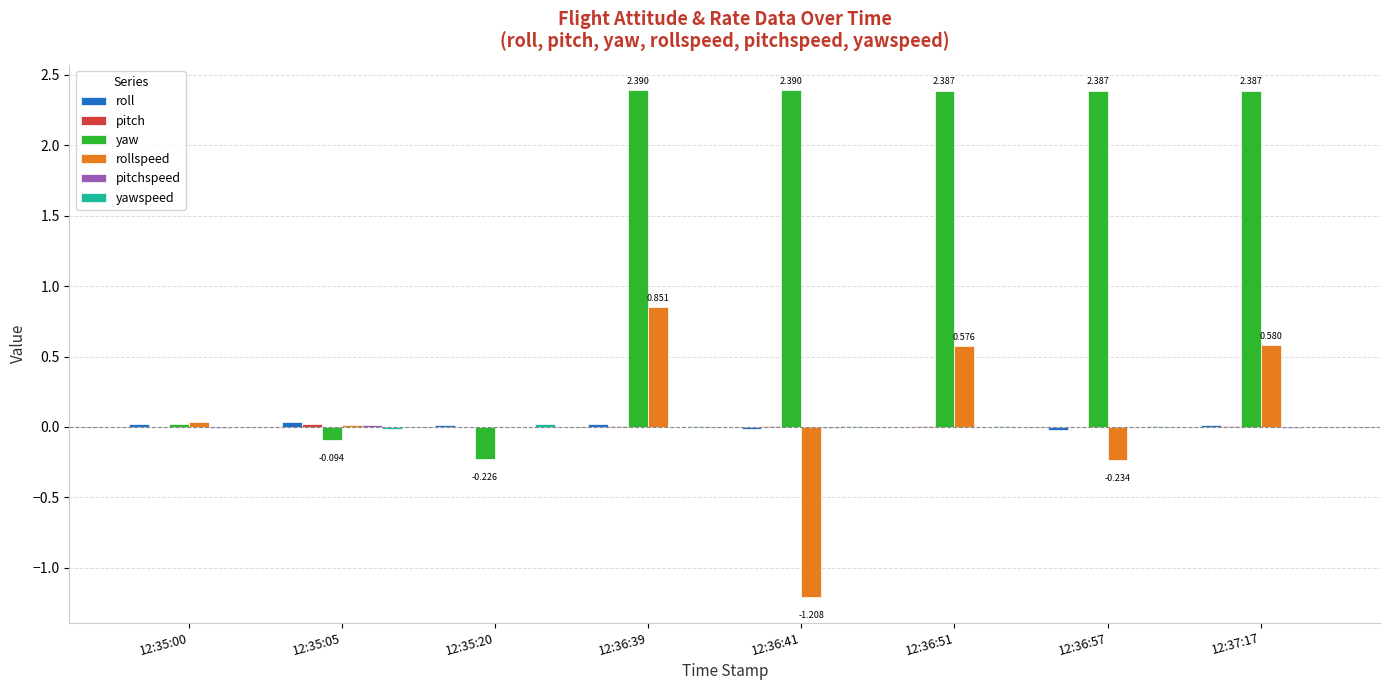

Which series has the largest total across all categories?

yaw